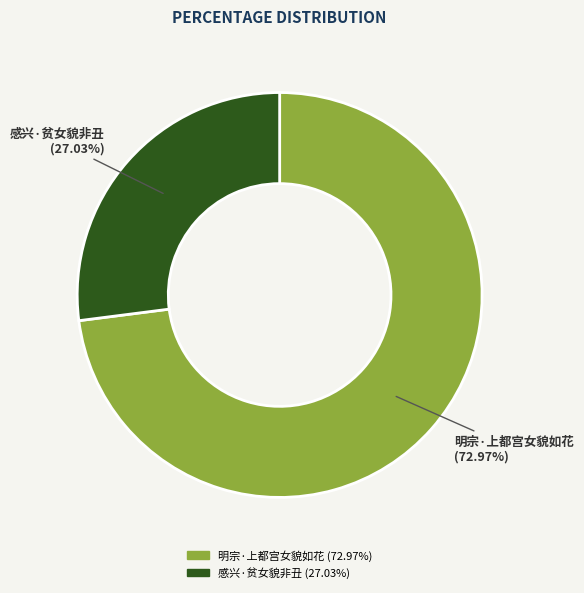

What percentage is NOT represented by 明宗·上都宫女貌如花?

27.0%